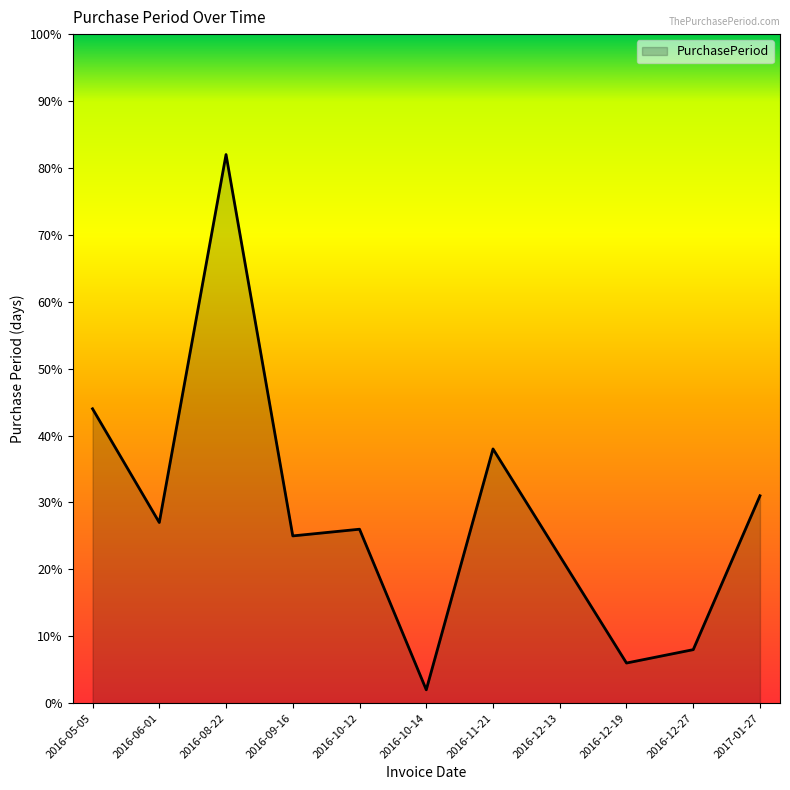

Reading right to left, what are all the values shown in this chart?

2017-01-27=31	2016-12-27=8	2016-12-19=6	2016-12-13=22	2016-11-21=38	2016-10-14=2	2016-10-12=26	2016-09-16=25	2016-08-22=82	2016-06-01=27	2016-05-05=44